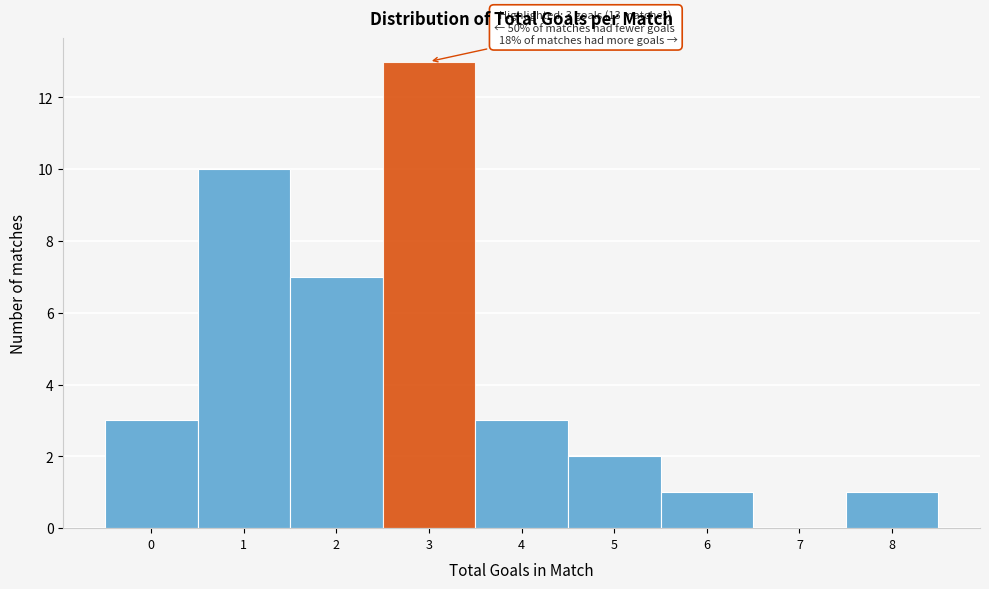

Reading left to right, extract all data points from this chart.

0=3	1=10	2=7	3=13	4=3	5=2	6=1	7=0	8=1